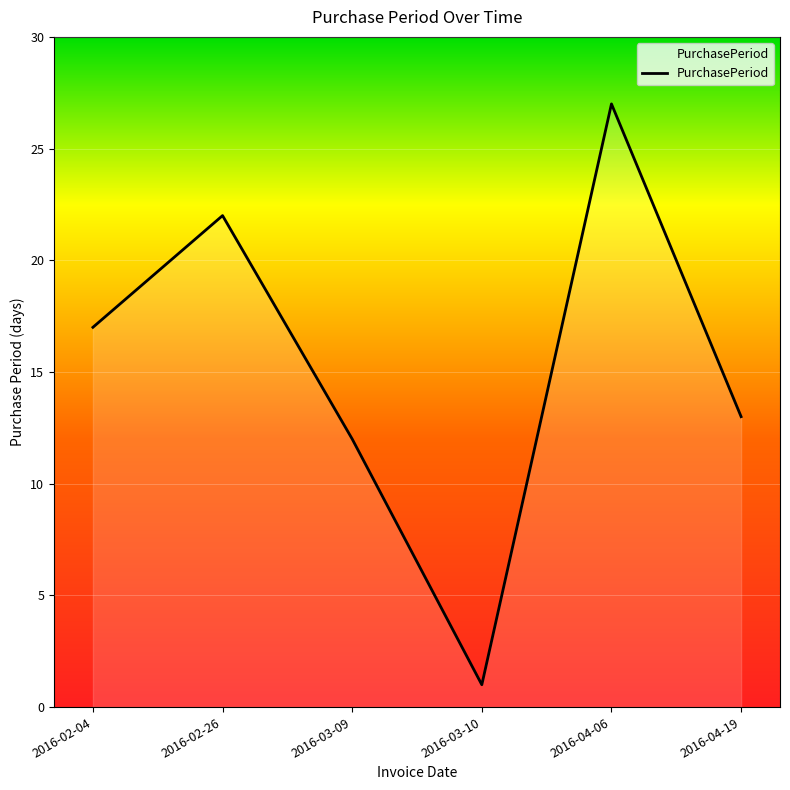

What value does the data have at 2016-02-26?

22